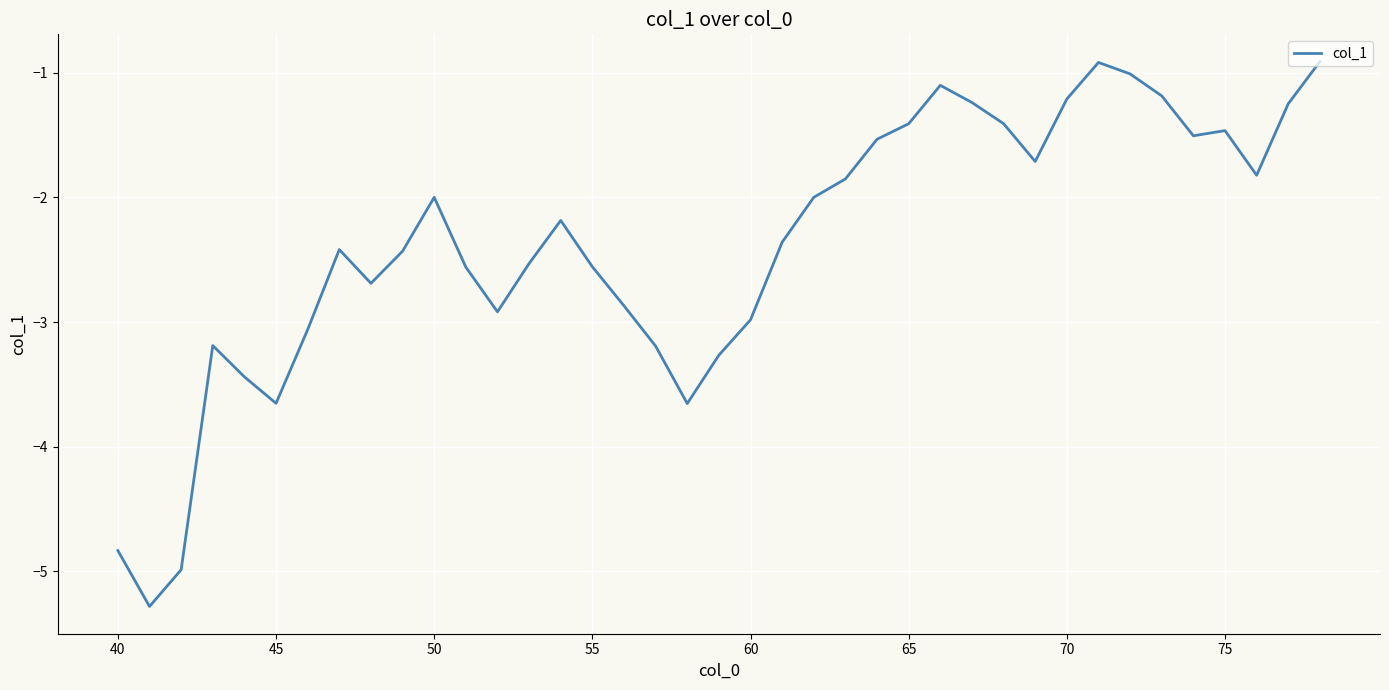

How many lines are shown in the chart?

1